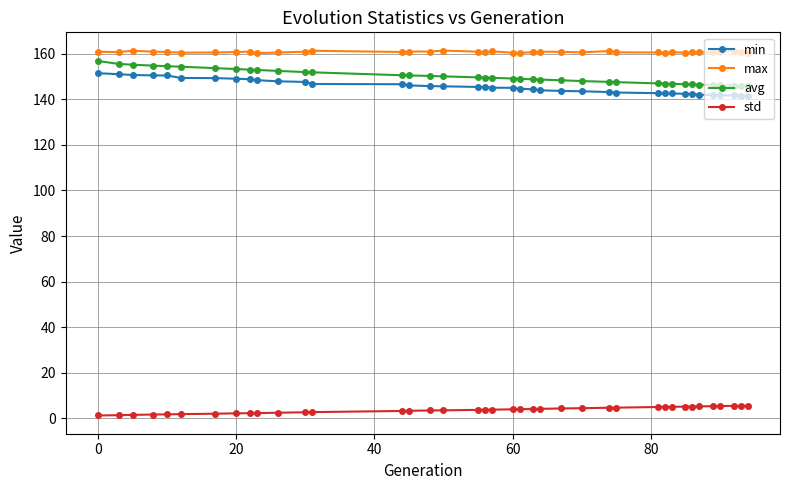

What is the maximum value for max?

161.4